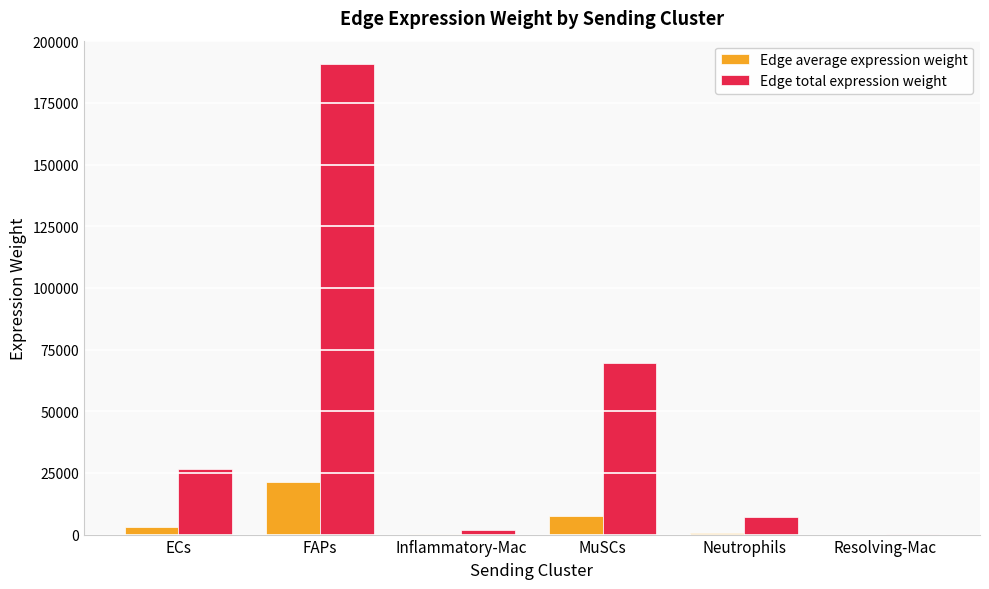

Where is Edge average expression weight nearest to the value 10608?

MuSCs